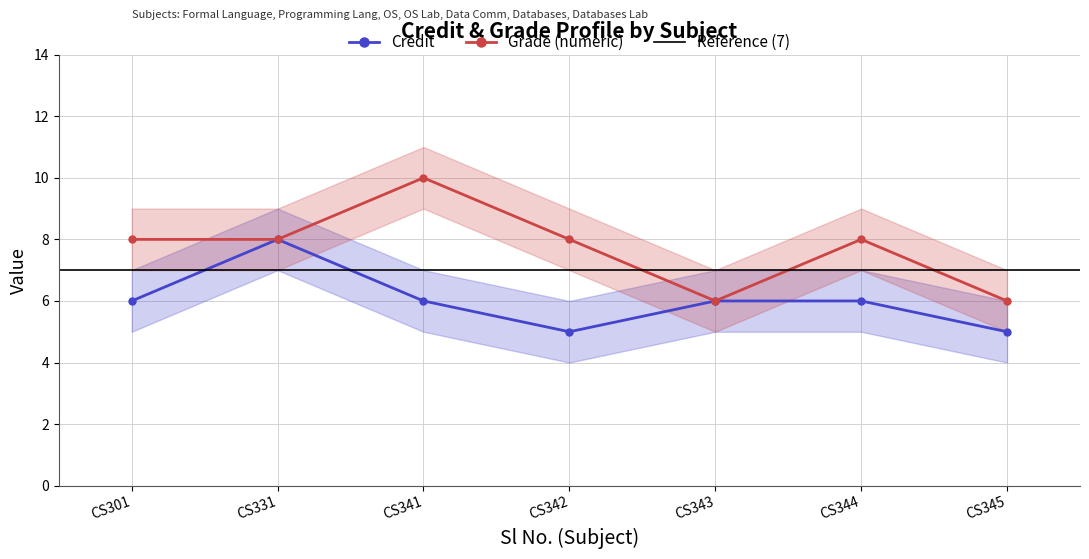

What is the value of the 3rd point from the left?

6